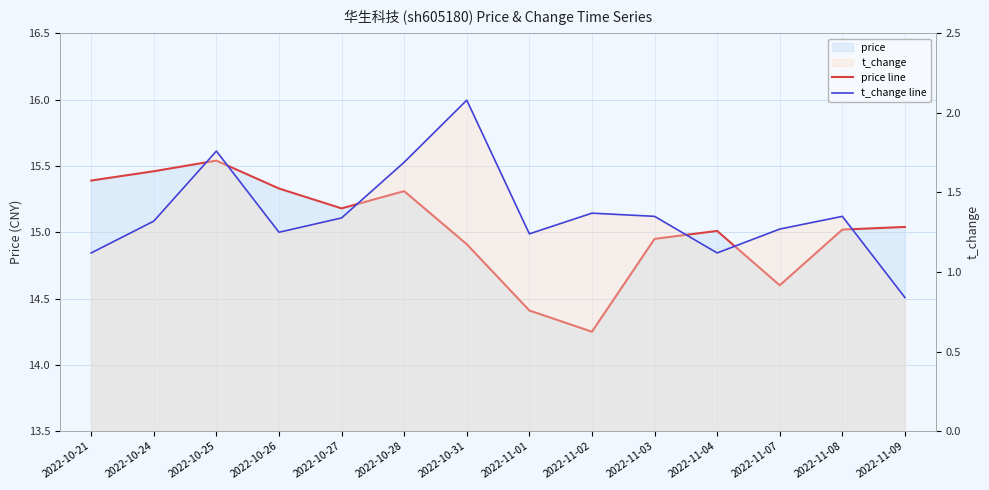

The value of price line at 2022-10-26 is 8.9. True or false?

False